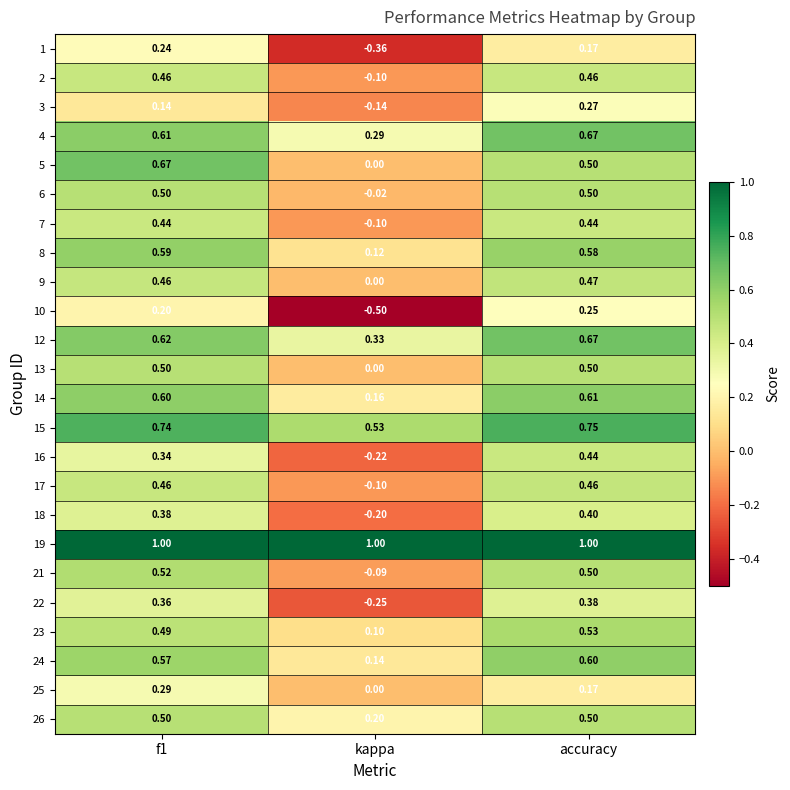

At which label does 5 reach its minimum?

kappa